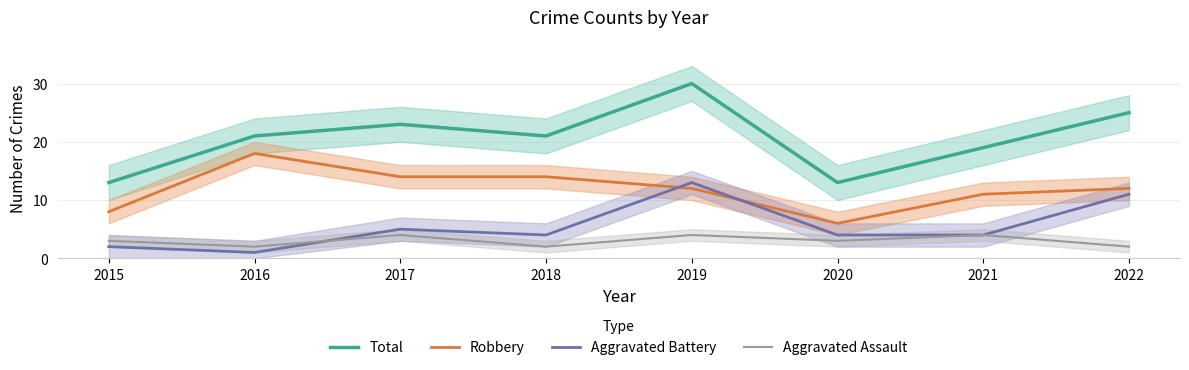

Which series changed the most between 2021 and 2022?

Aggravated Battery